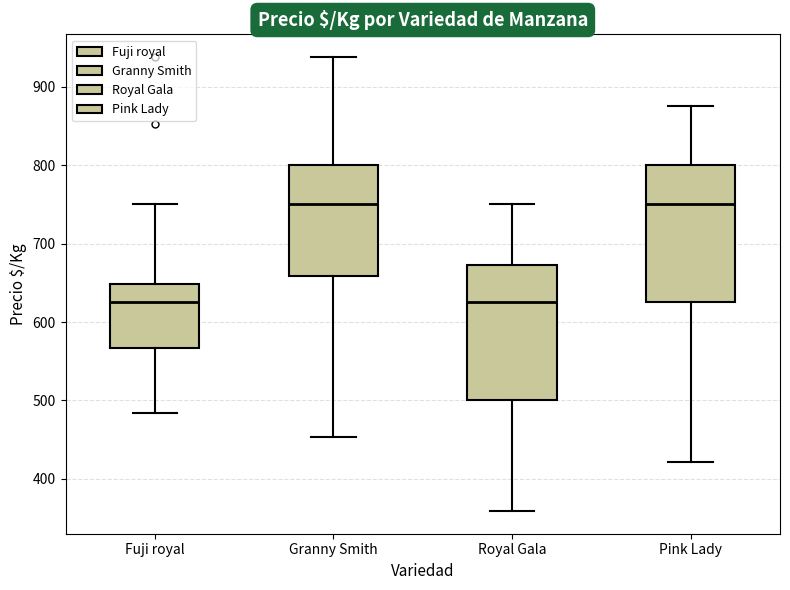

Reading left to right, read every box against the y-axis: the position of its median line, the range the box covers, and the ends of its whiskers. The values are not printed on the chart, so give them approximately, as read against the axis.

Fuji royal: median 630, box 570 to 650, whiskers 480 to 750
Granny Smith: median 750, box 660 to 800, whiskers 450 to 940
Royal Gala: median 630, box 500 to 670, whiskers 360 to 750
Pink Lady: median 750, box 630 to 800, whiskers 420 to 880